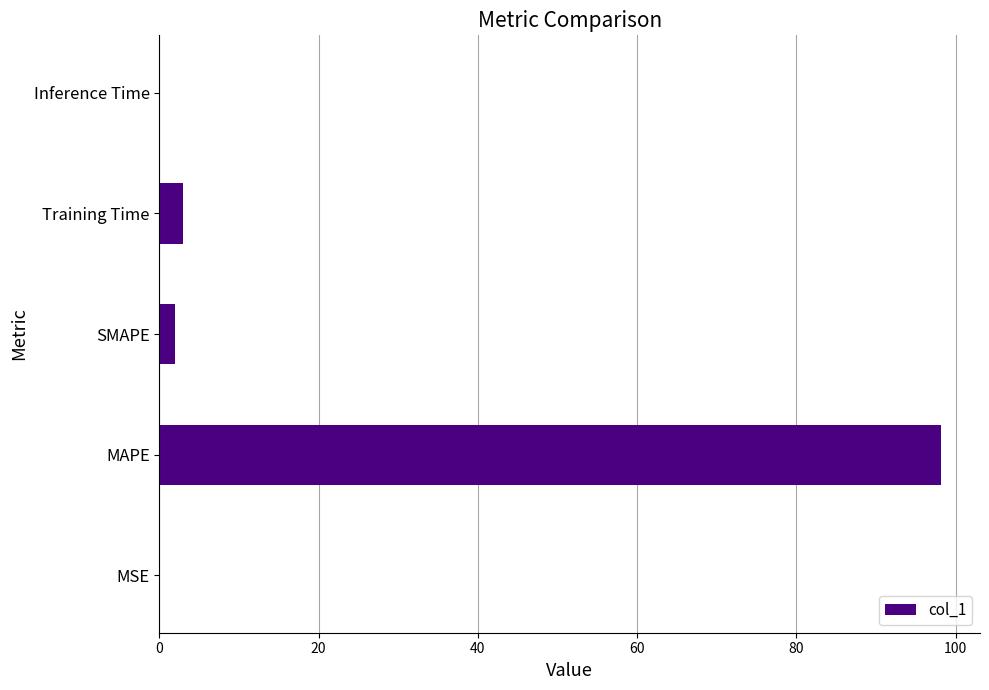

What is the sum of all values?

103.1